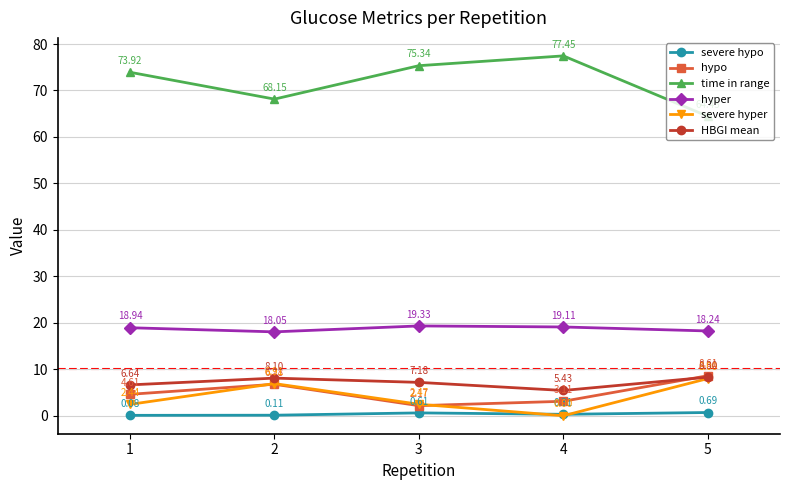

Is the value of time in range at 1 greater than the value of severe hypo at 2?

Yes